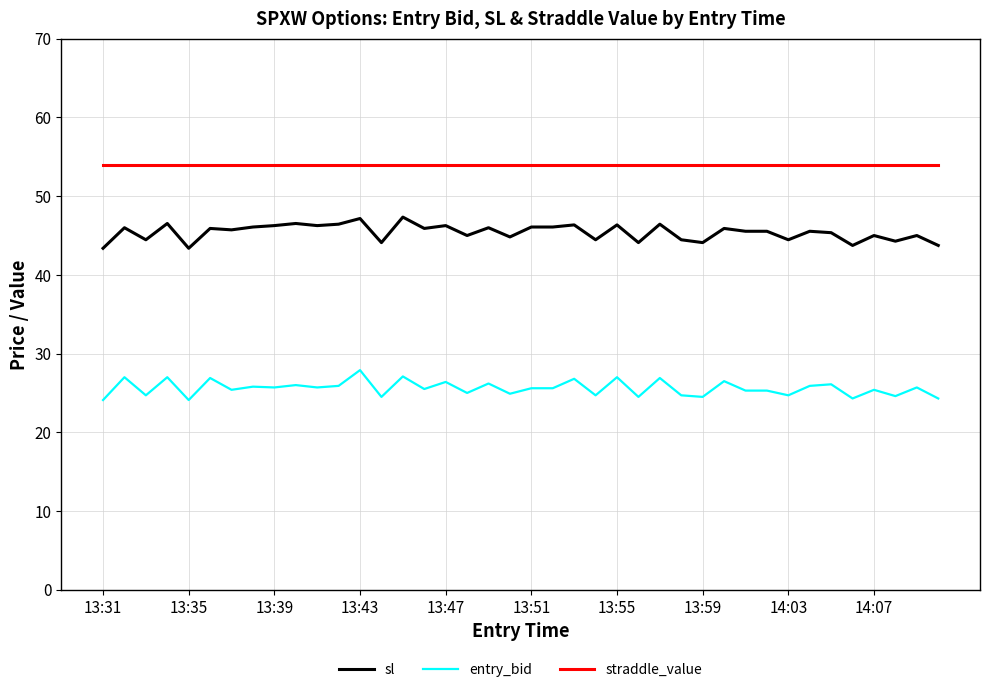

What is the smallest value displayed?

24.1